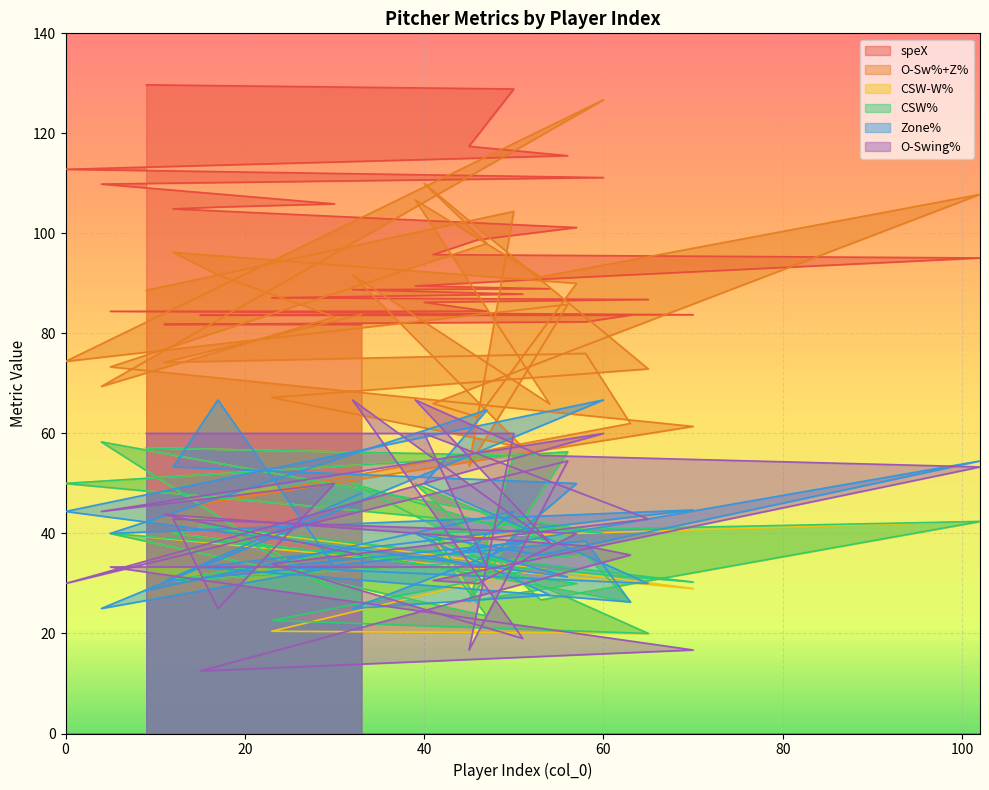

Which series changed the most between 23 and 11?

CSW-W%